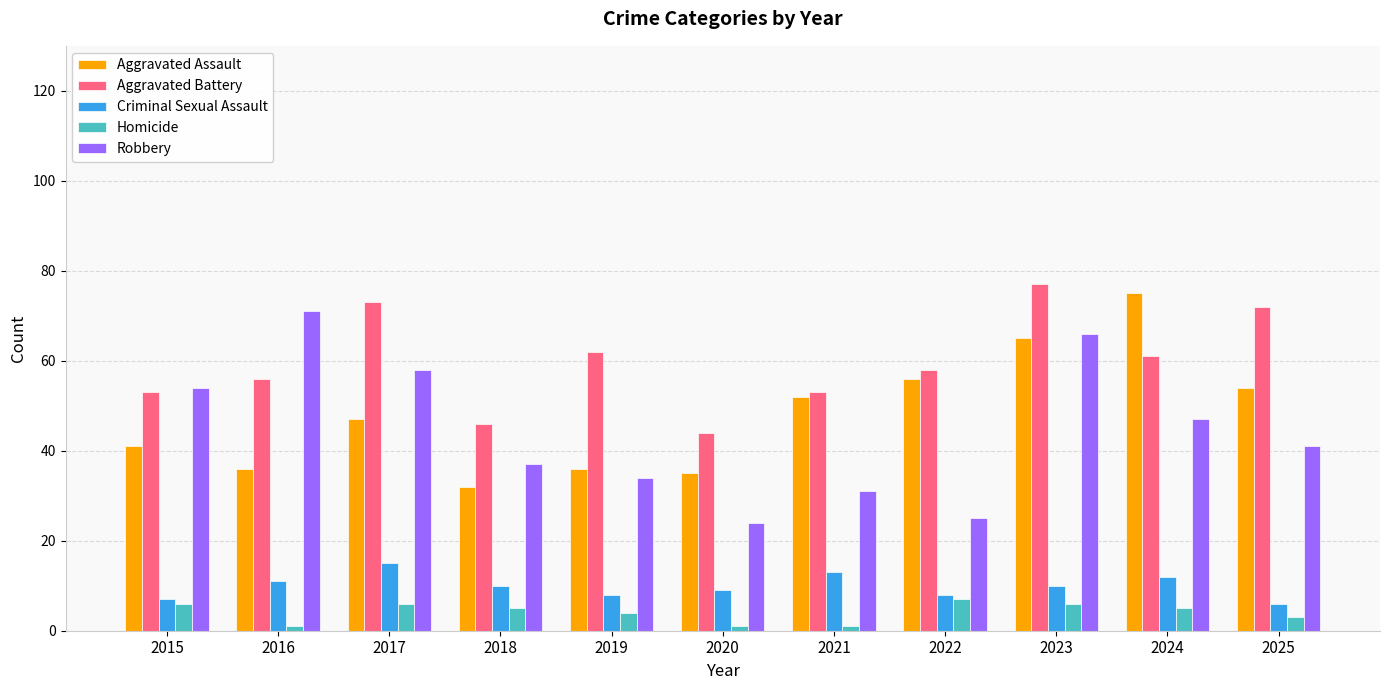

What is the average value of the Aggravated Assault series?

48